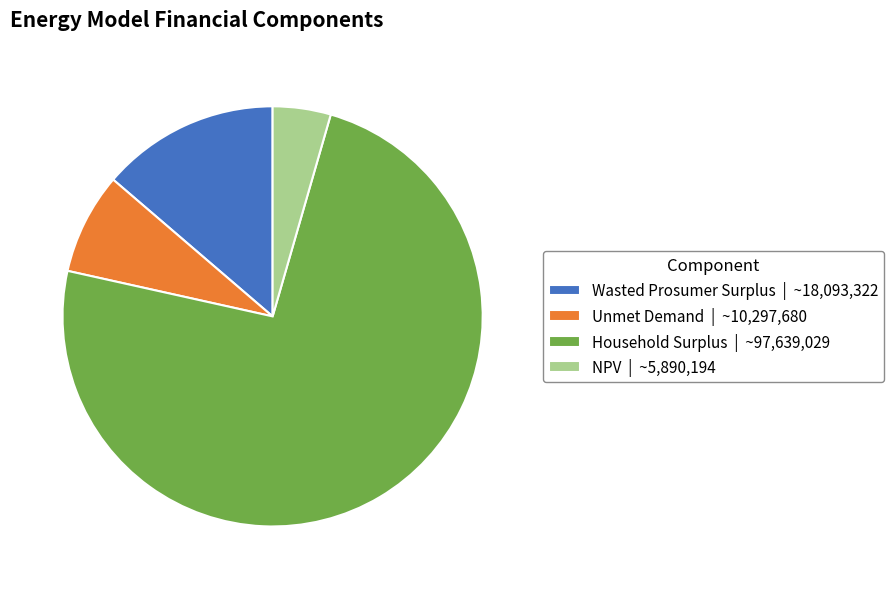

True or false: Wasted Prosumer Surplus | ~18,093,322 accounts for 20% of the total.

False